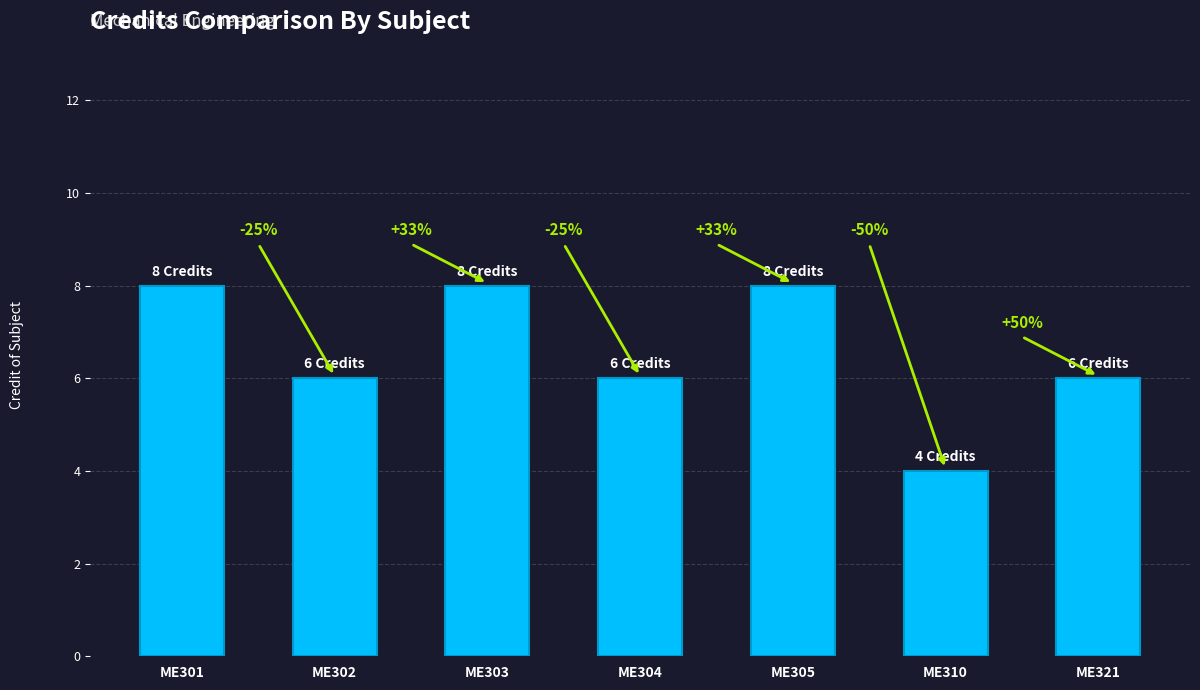

How many bars are there in total?

7